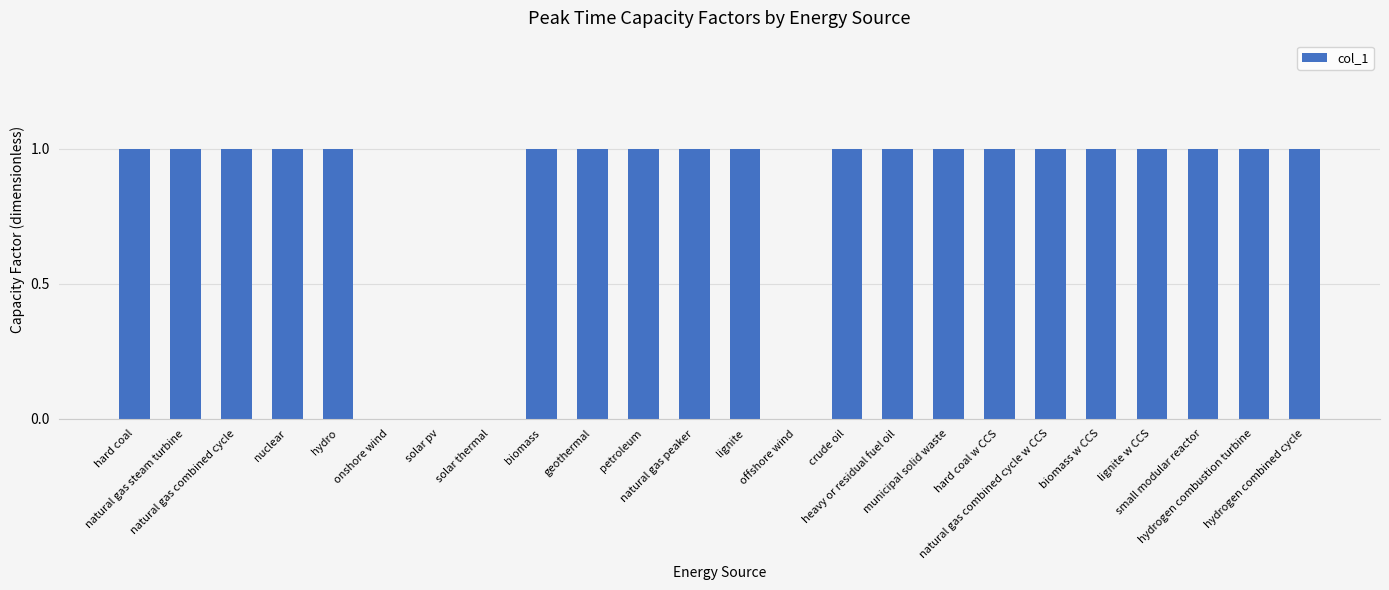

What is the sum of the values at nuclear and biomass?

2